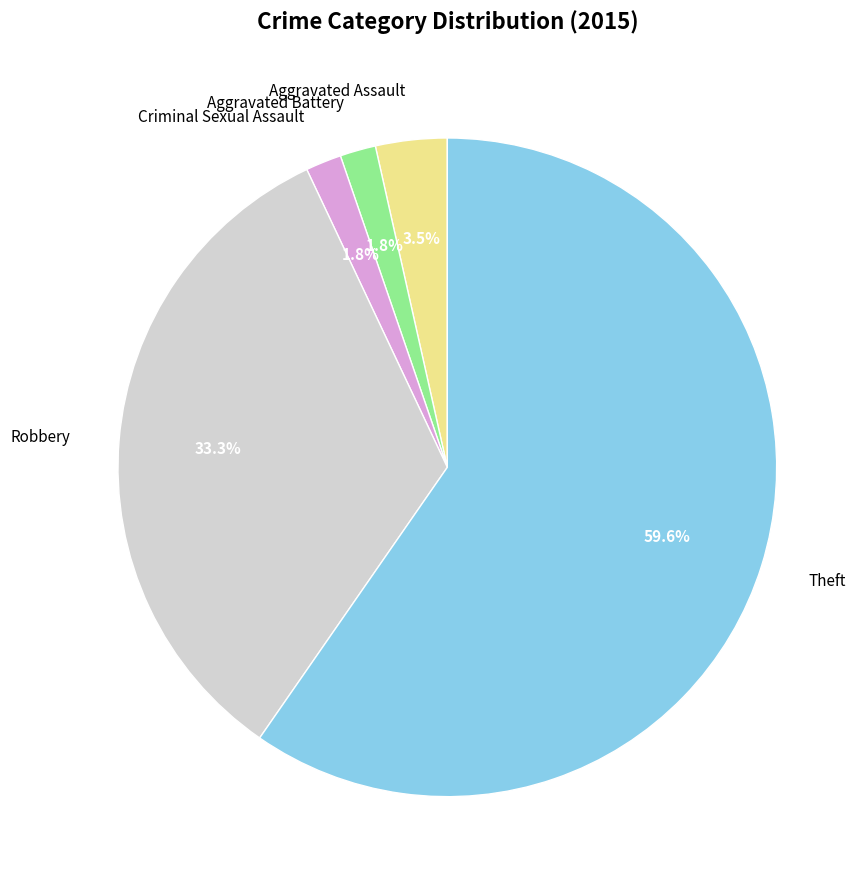

To the nearest percent, what is the average slice percentage?

20%